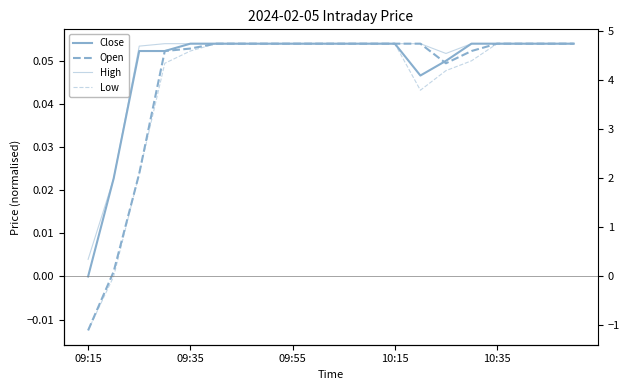

At how many categories does at least one series exceed 0?

20